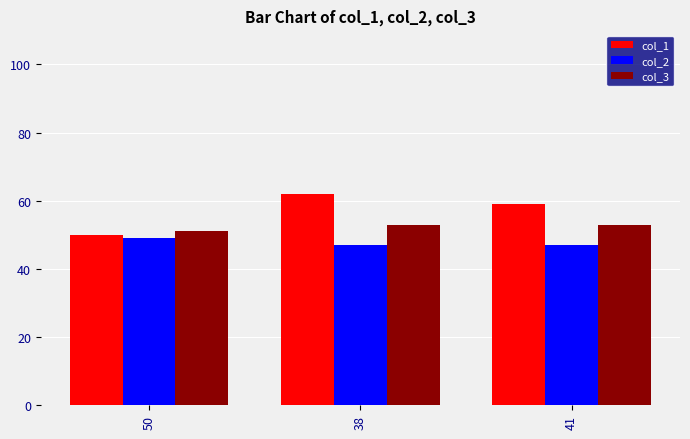

What is the value of the col_2 bar at the 2nd from the left?

47